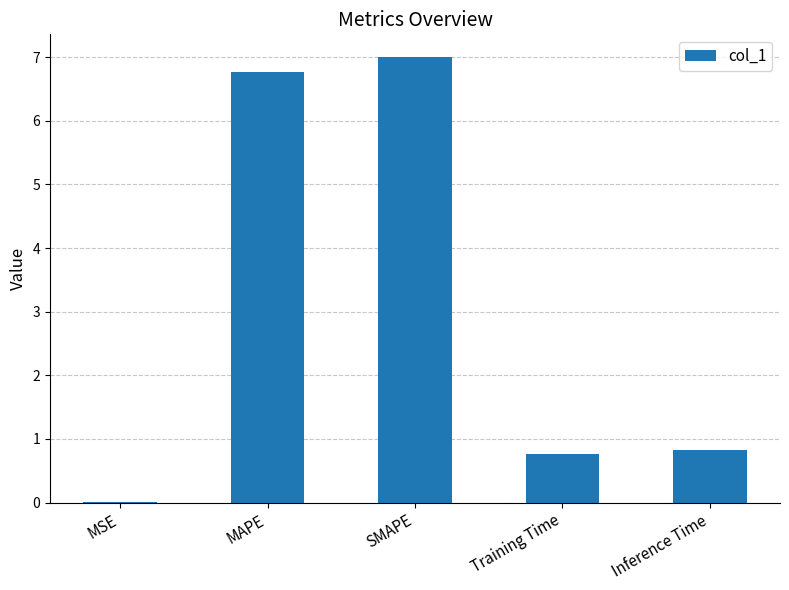

Read the value at Training Time.

0.8